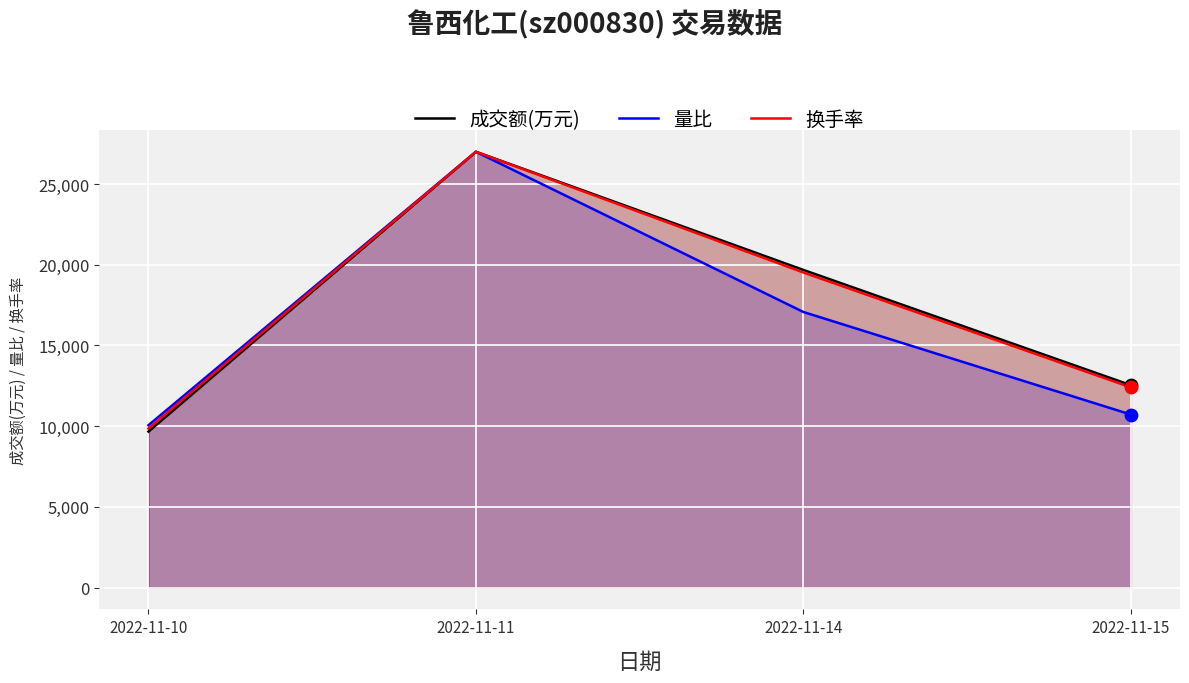

At how many categories does at least one series exceed 25845?

1